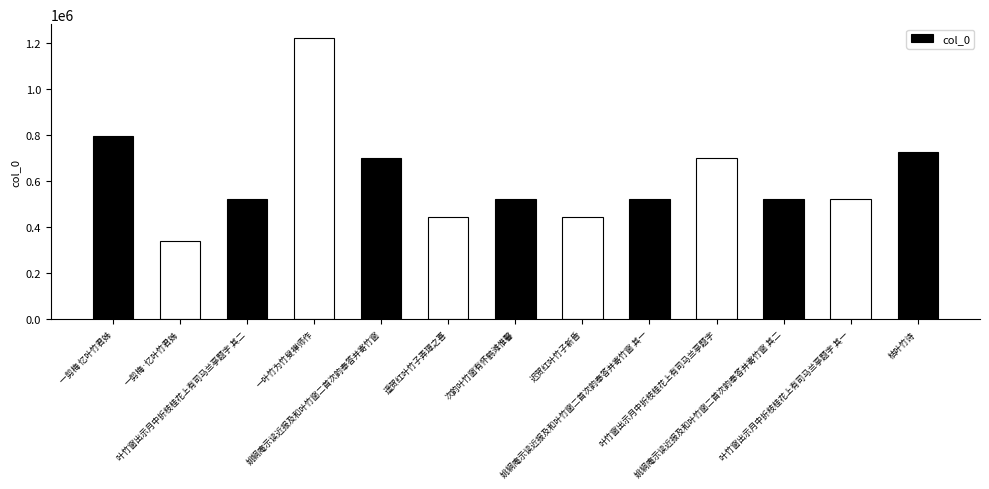

What is the value of the 3rd bar from the left?

522410